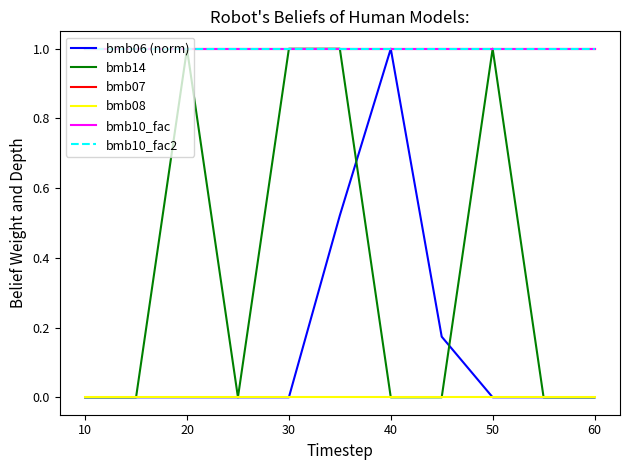

Rank the series by their maximum value, from lowest to highest.

bmb08, bmb06 (norm), bmb14, bmb07, bmb10_fac, bmb10_fac2